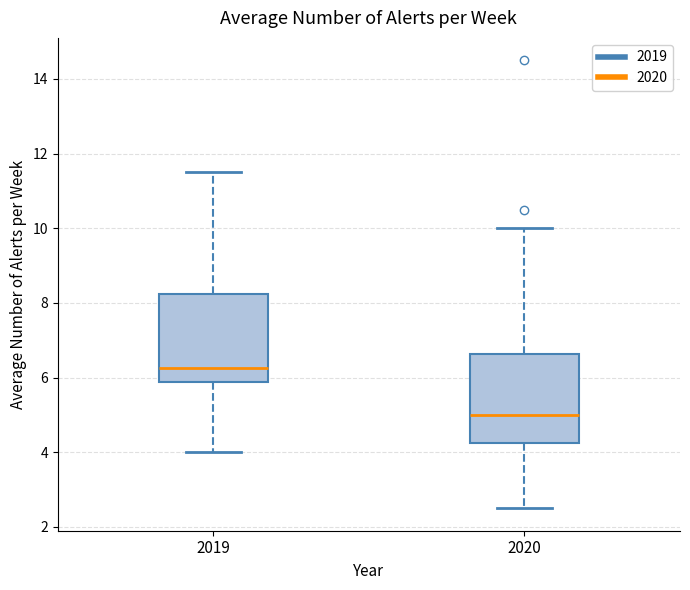

Which box's median line is the lowest?

2020